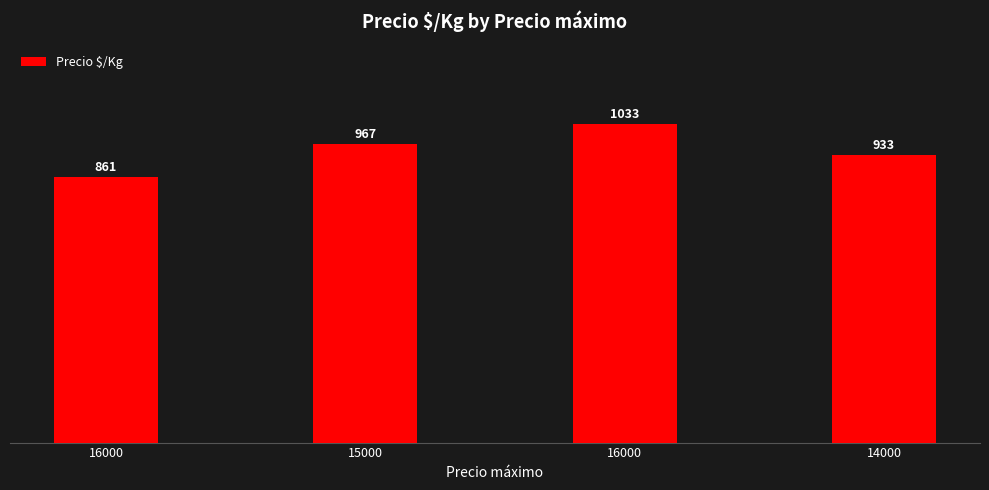

How many bars are there in total?

4